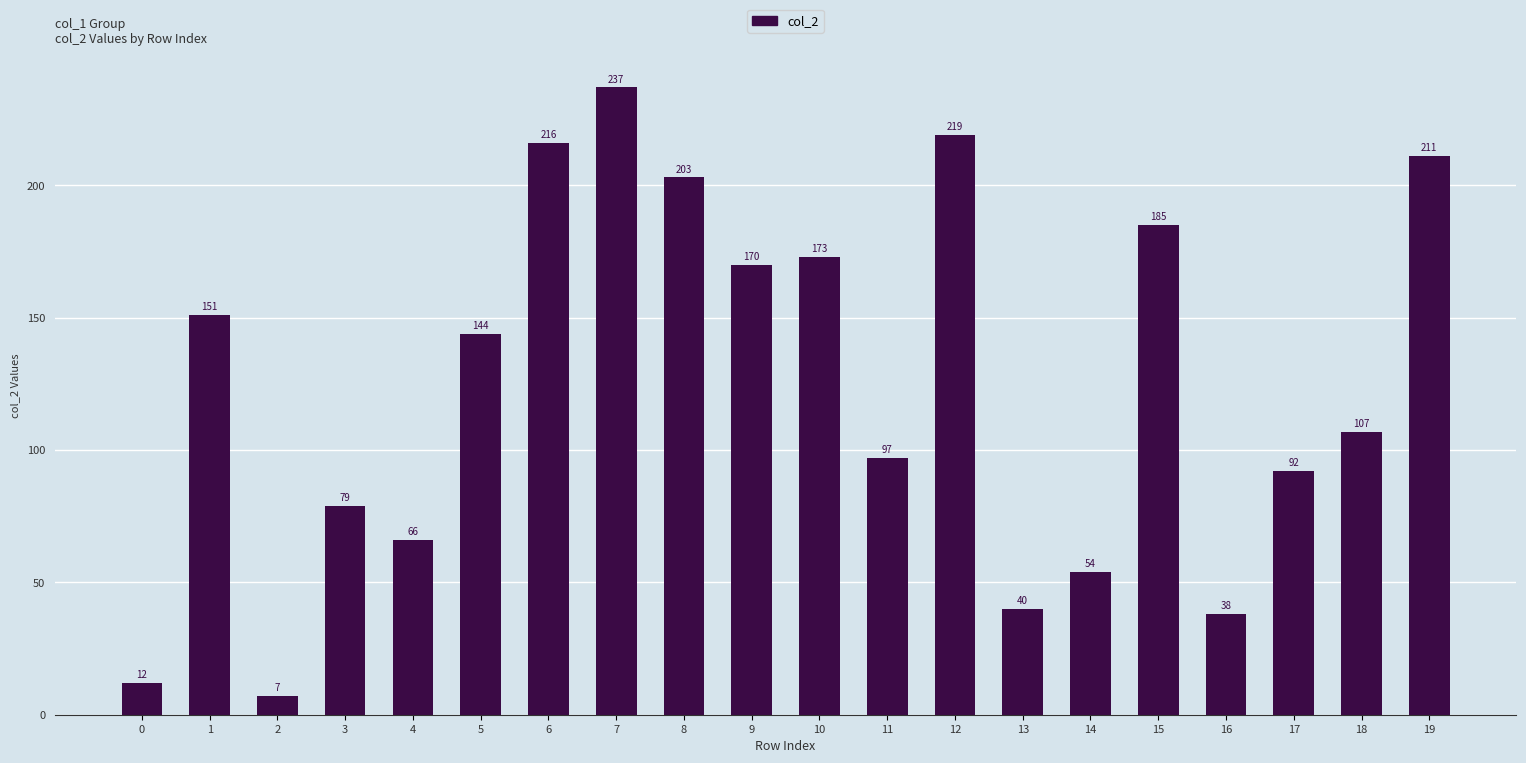

Reading left to right, transcribe all the data shown in this chart.

0=12	1=151	2=7	3=79	4=66	5=144	6=216	7=237	8=203	9=170	10=173	11=97	12=219	13=40	14=54	15=185	16=38	17=92	18=107	19=211